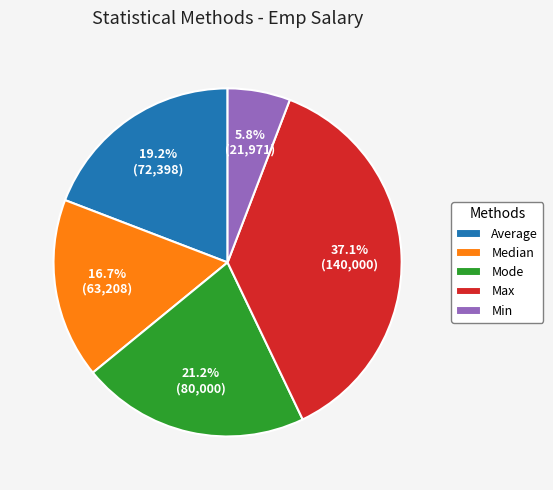

To the nearest percent, what is the difference between the largest and smallest slice percentages?

31%